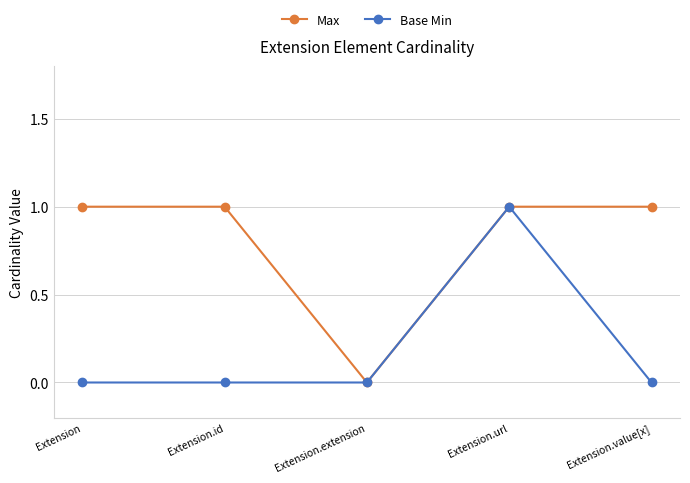

True or false: Base Min has more than 0 points higher than both neighbors.

True